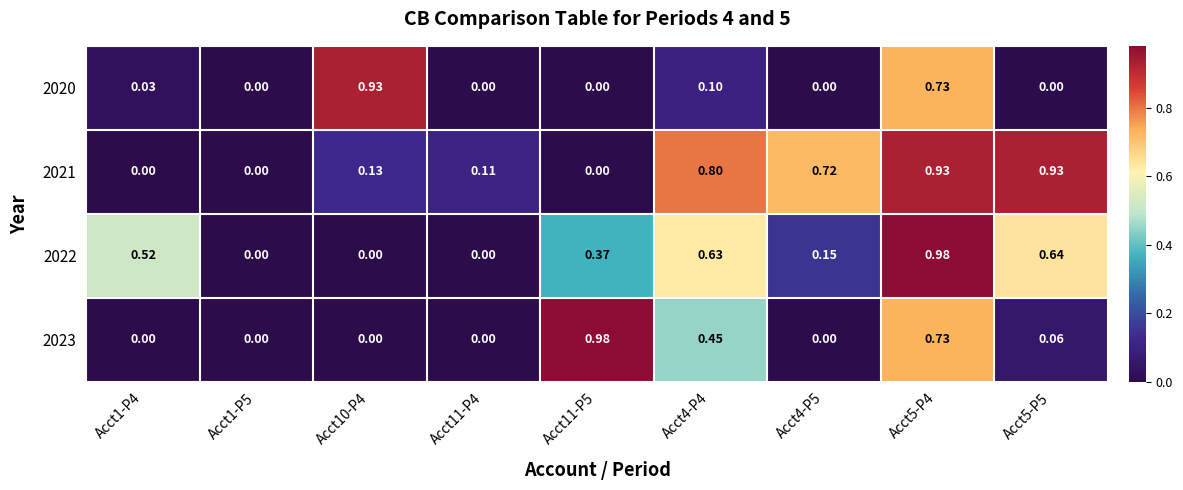

Is the value of 2022 at Acct5-P4 greater than the value of 2023 at Acct10-P4?

Yes